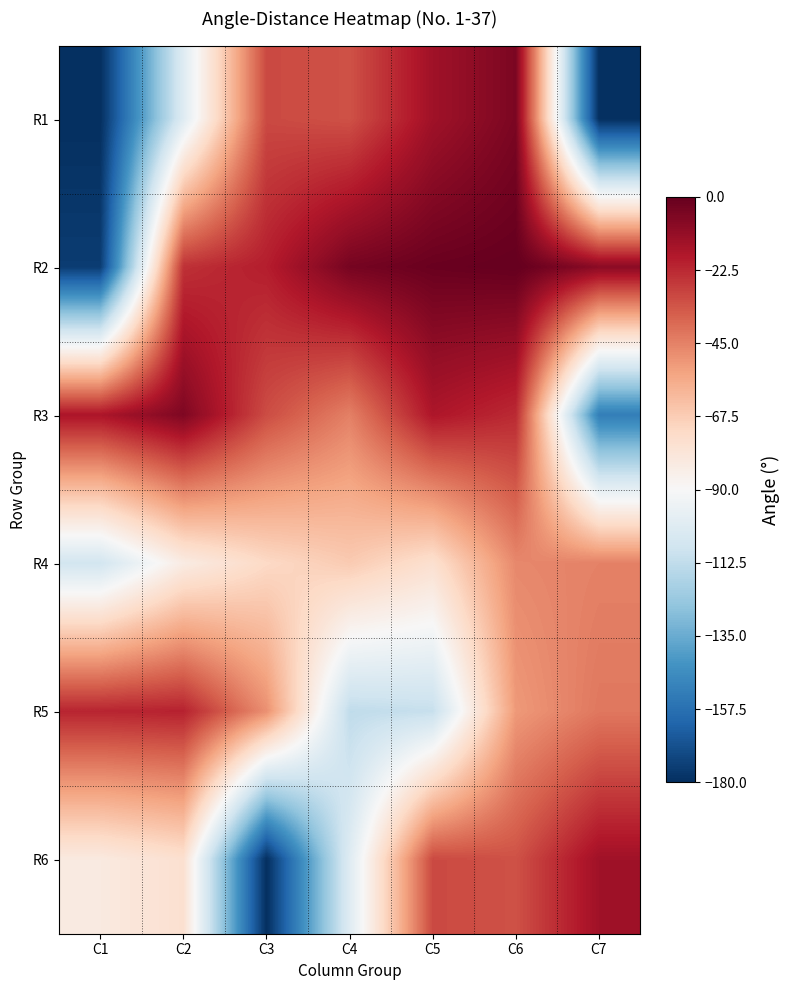

What is the spread (max minus min) of values at C3?

160.4